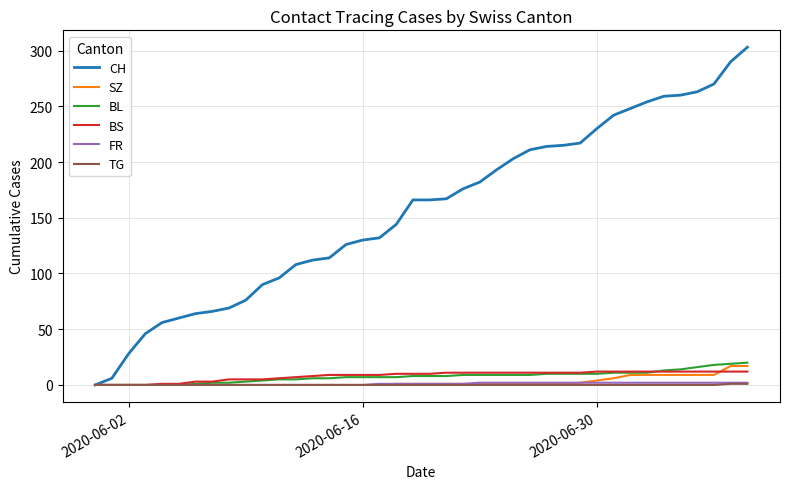

Which series has the largest total across all categories?

CH